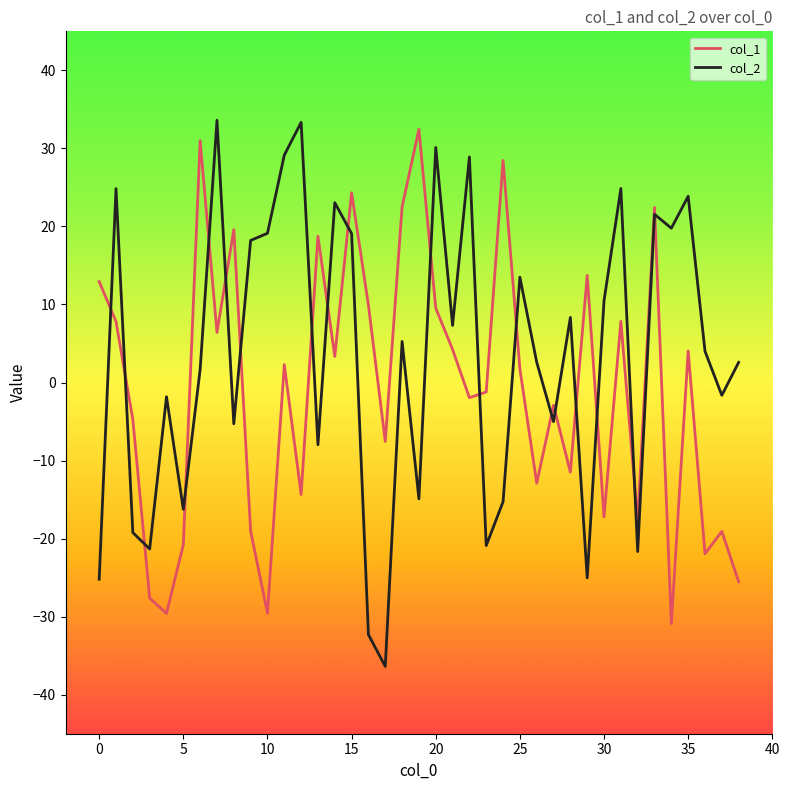

What is the highest value of the col_2 series?

33.6